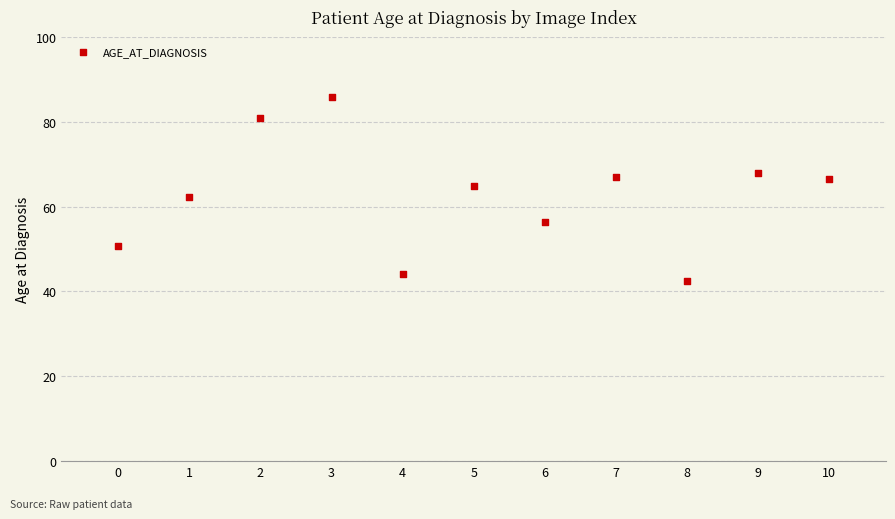

What is the average Y value?

62.7